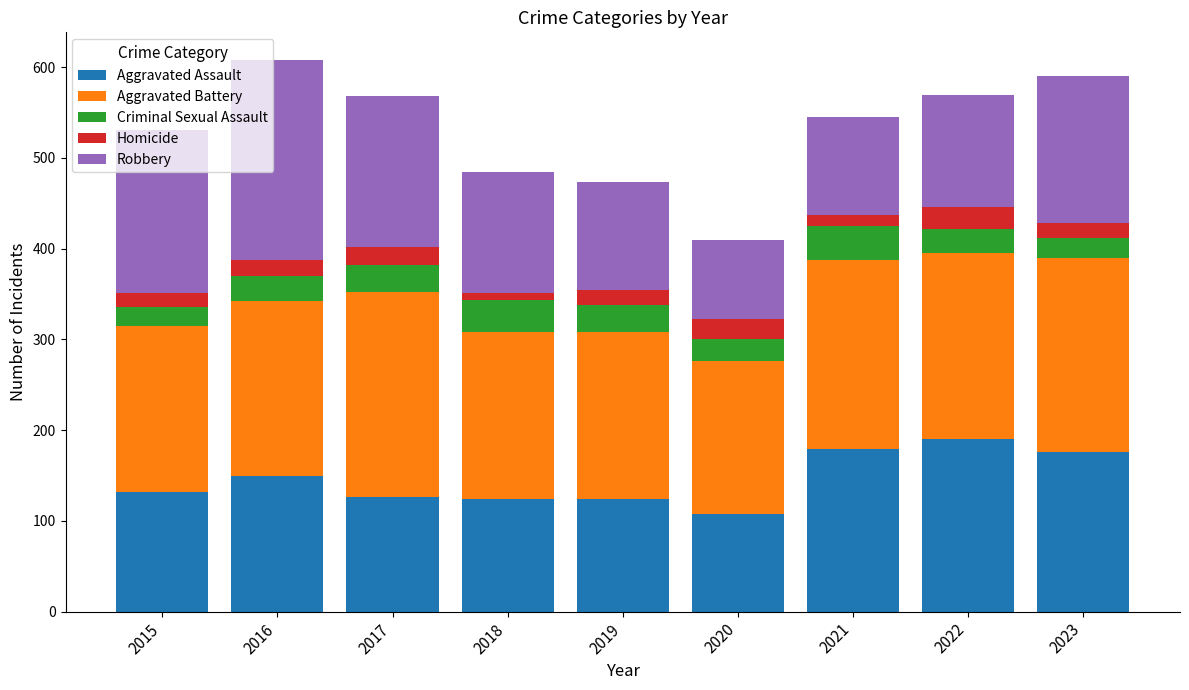

How many values in the Aggravated Assault series are below 132?

4